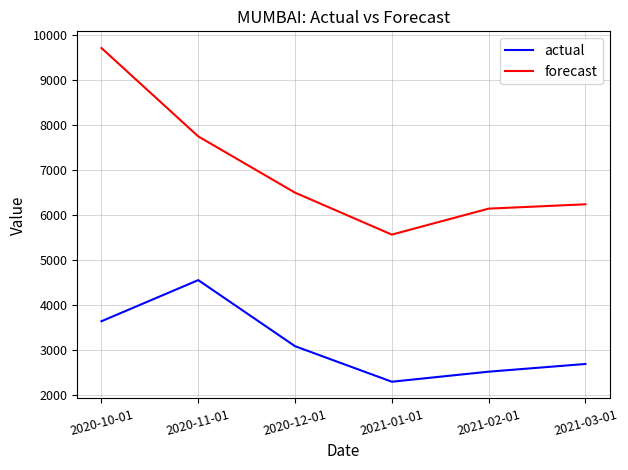

What is the maximum value for actual?

4551.0